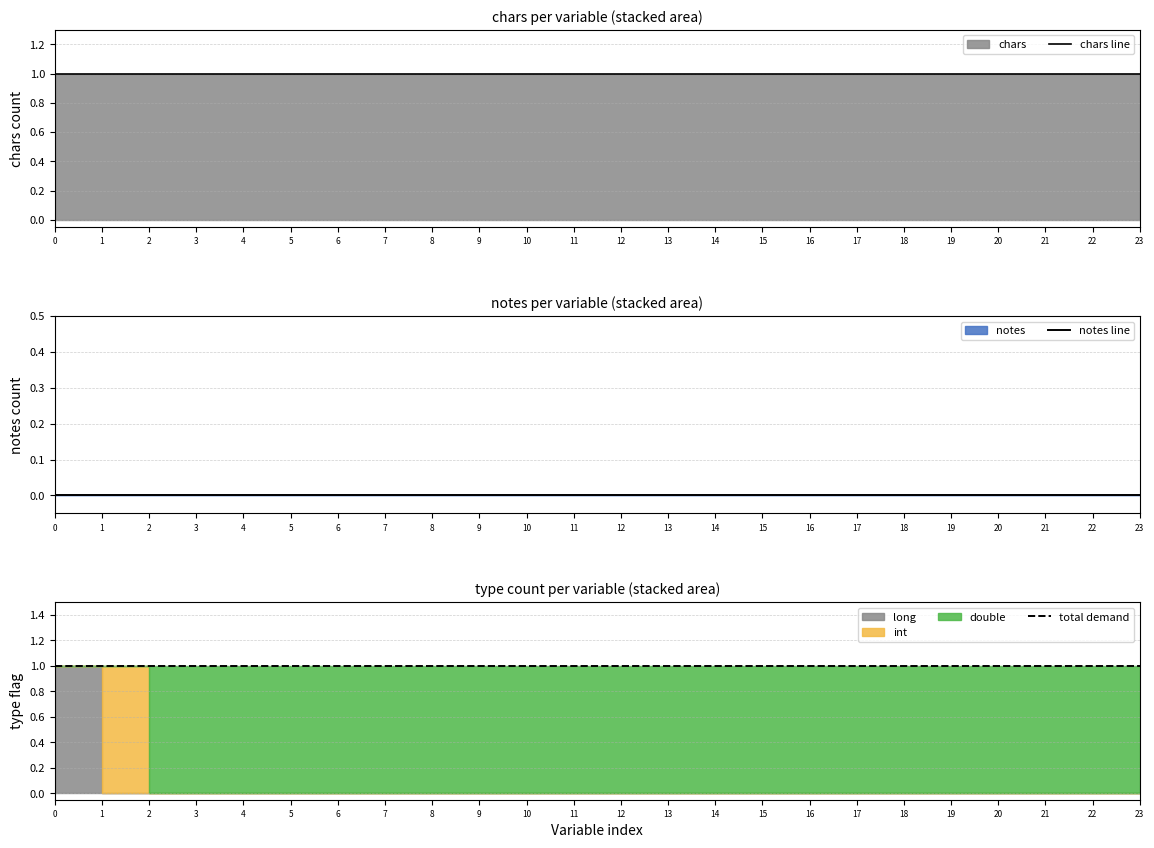

Between 15 and 17, which is larger?

15